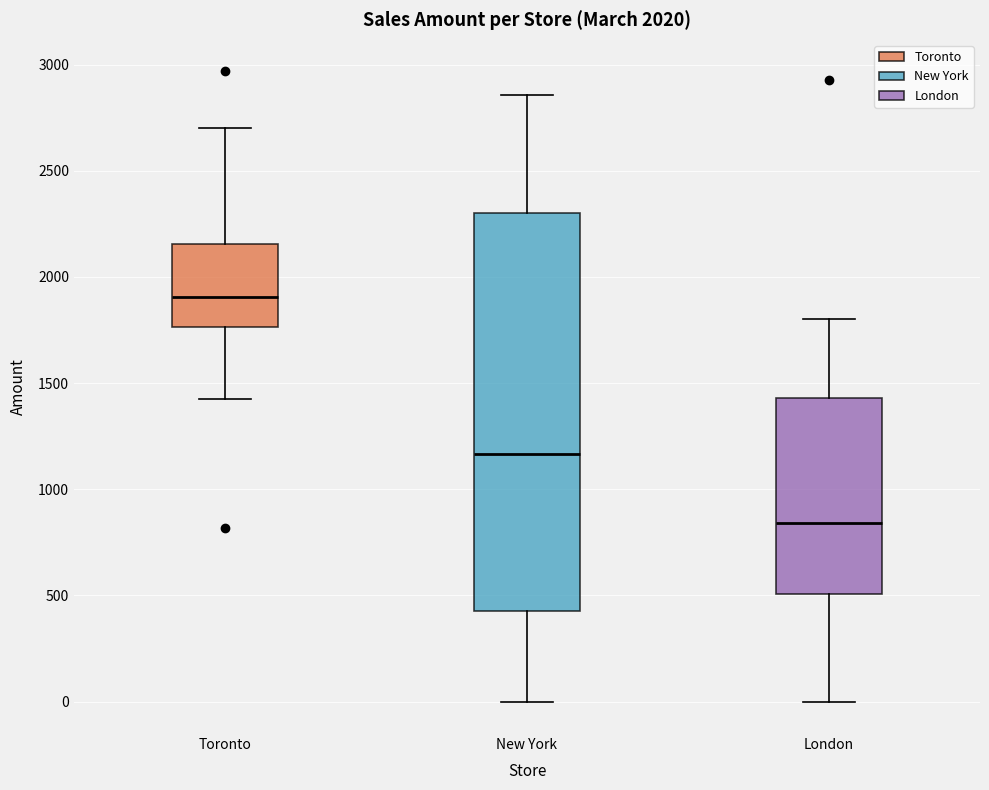

Where does the lower whisker of the box for New York end on the y-axis? The values are not printed on the chart, so give them approximately, as read against the axis.

0